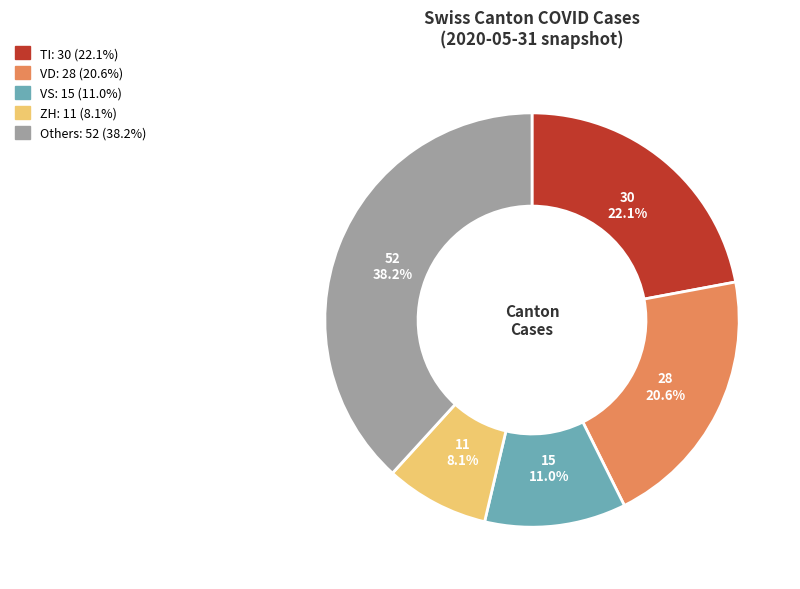

Does any single category account for the majority?

No